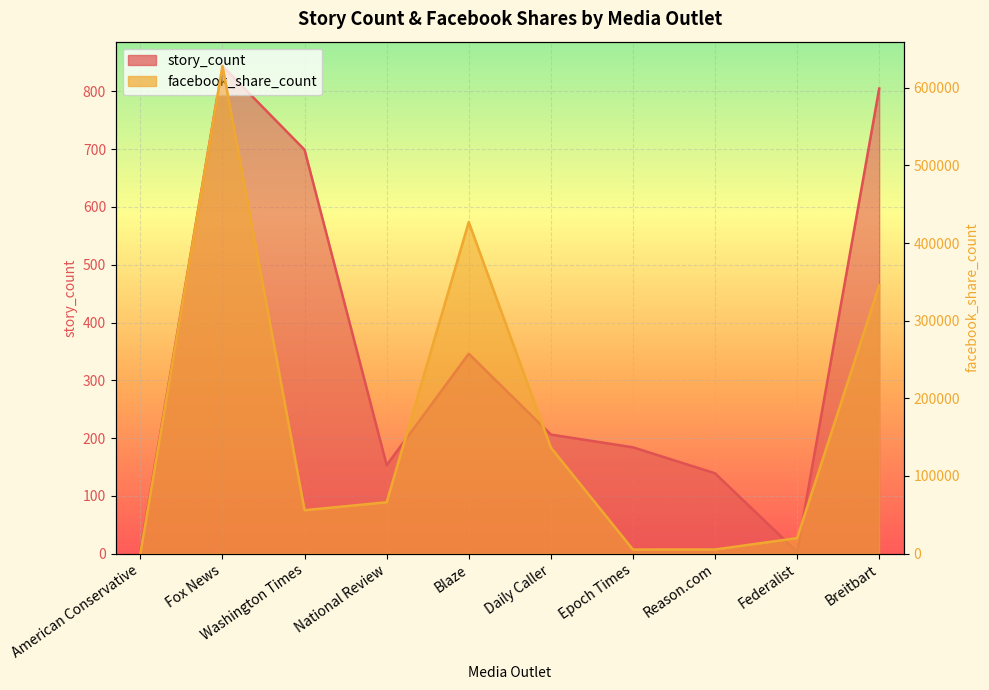

How many distinct data groups are displayed?

2